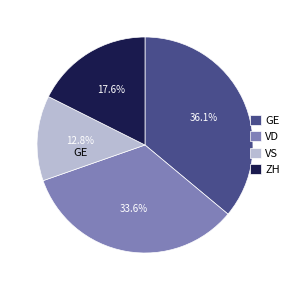

To the nearest percent, what is the difference between the largest and smallest slice percentages?

23%